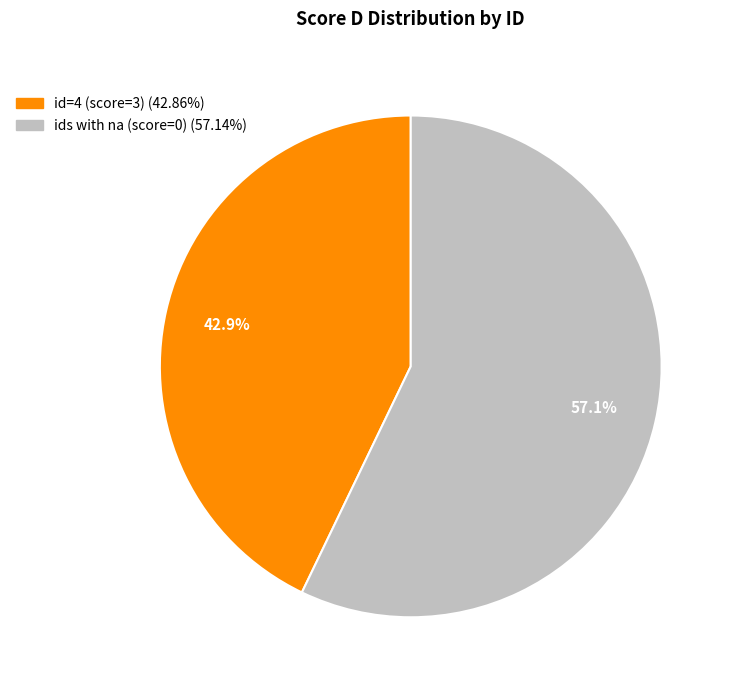

Is there any slice that represents more than half of the pie?

Yes